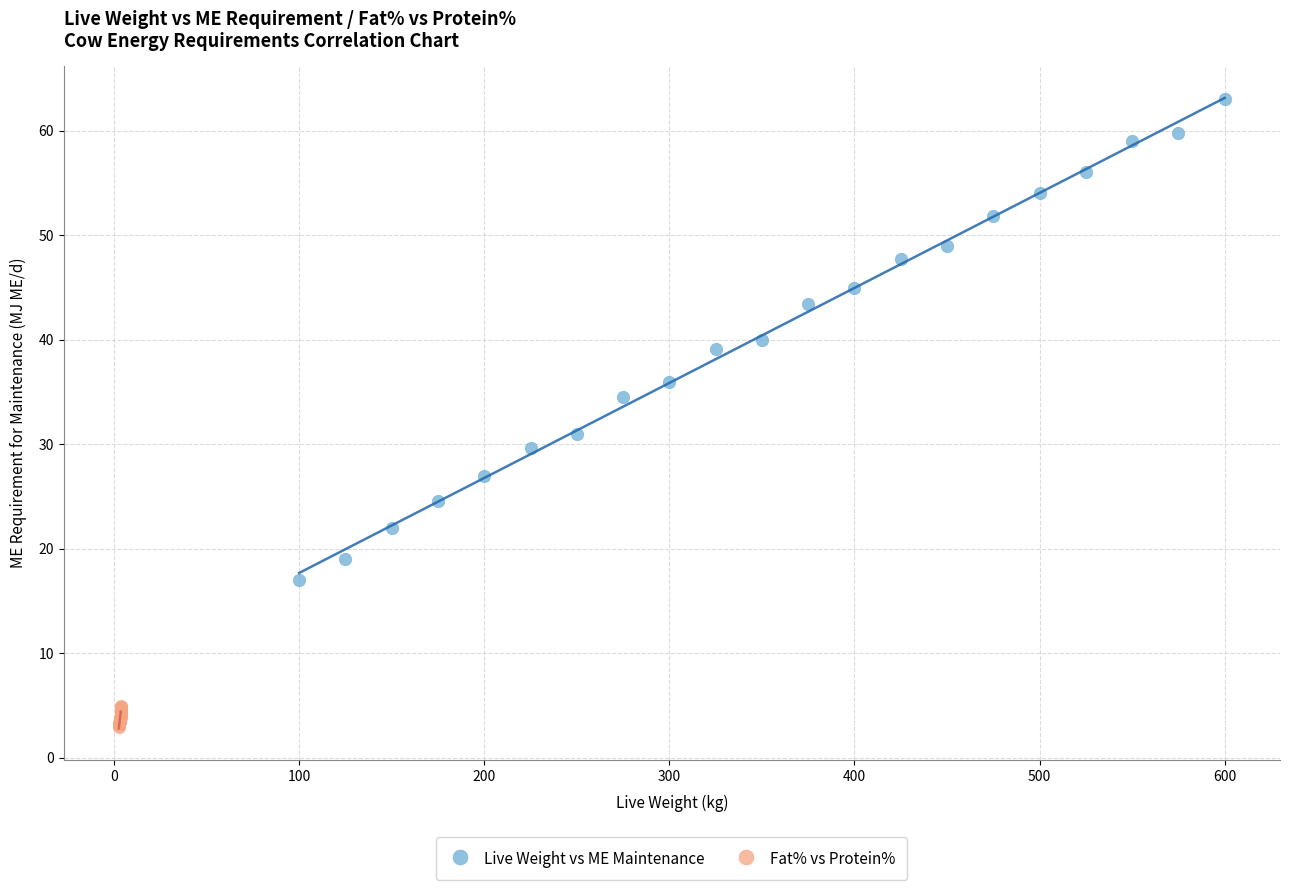

Which series contains the highest Y value?

Live Weight vs ME Maintenance